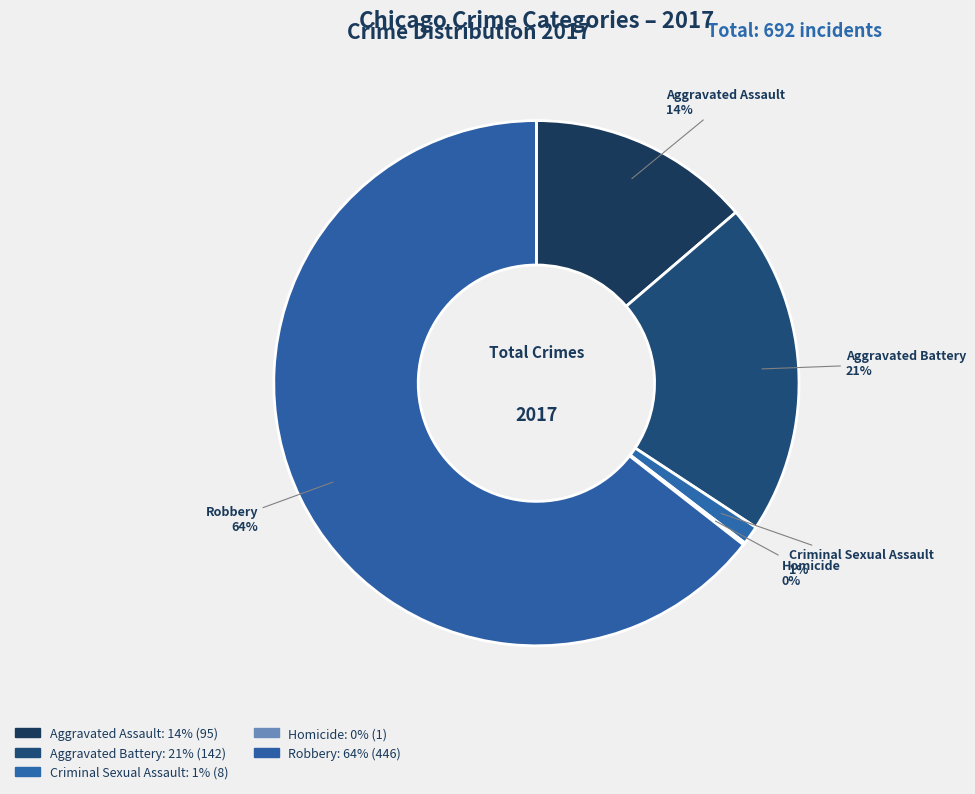

True or false: Robbery accounts for 53% of the total.

False